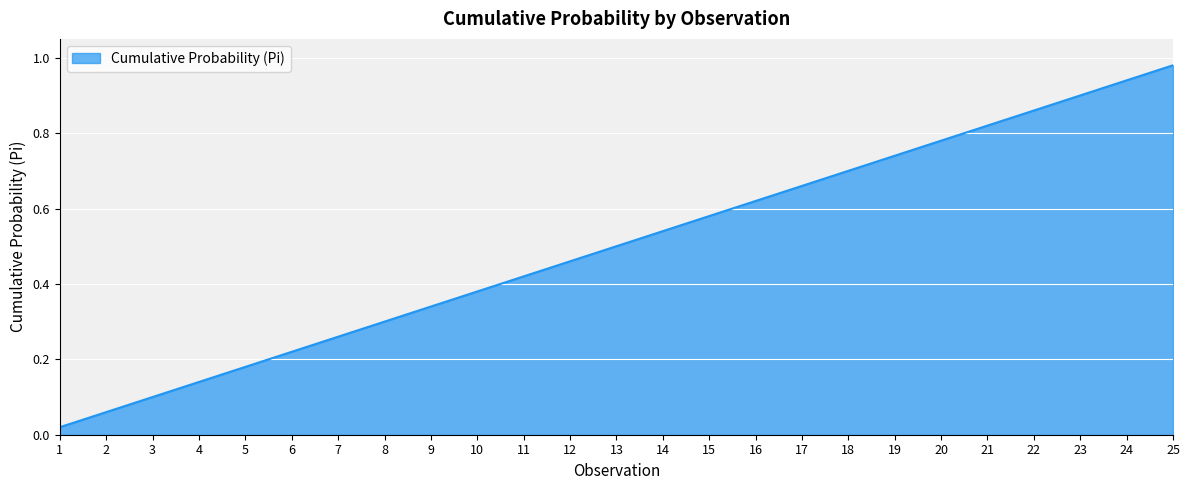

The chart shows a value of 0.7 at 17. True or false?

True